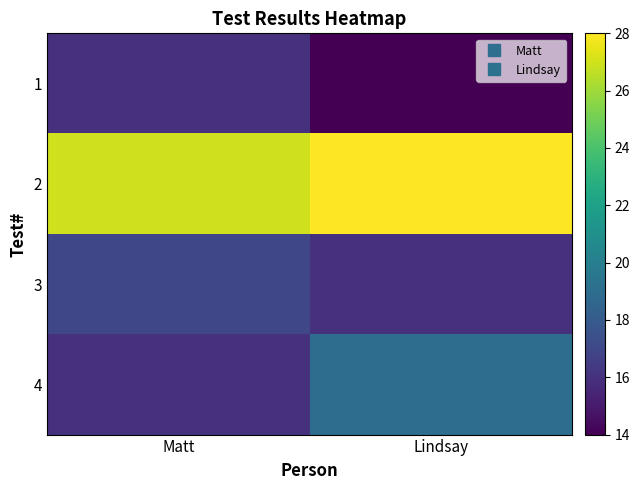

Reading right to left, what are all the values shown in this chart?

1: Lindsay=14	Matt=16
2: Lindsay=28	Matt=27
3: Lindsay=16	Matt=17
4: Lindsay=19	Matt=16